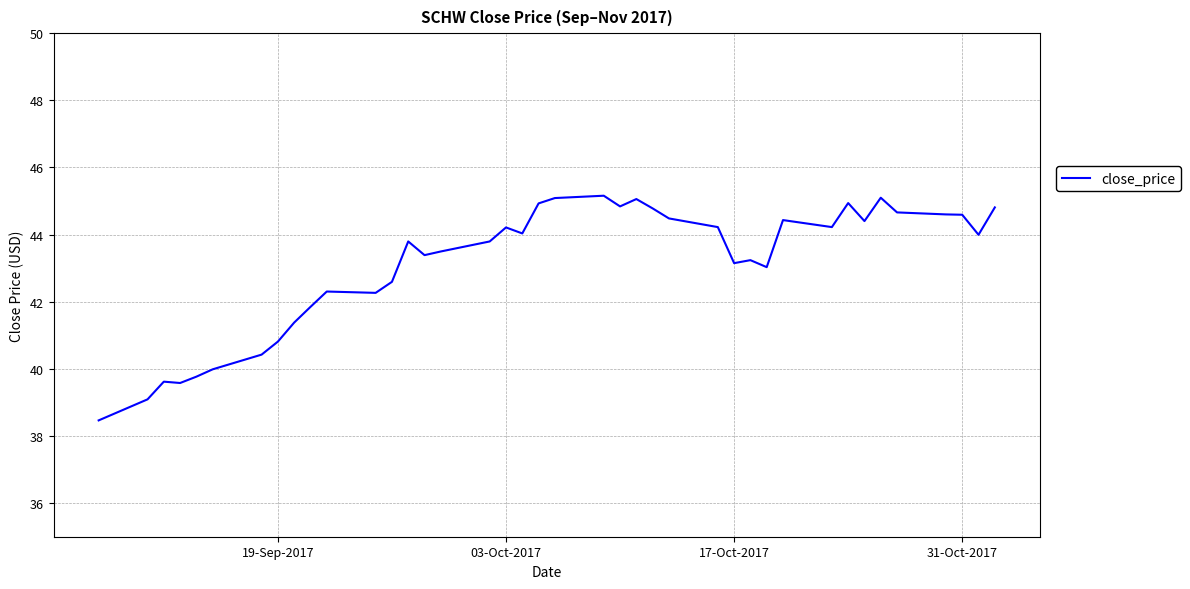

What is the maximum value shown in the chart?

45.2